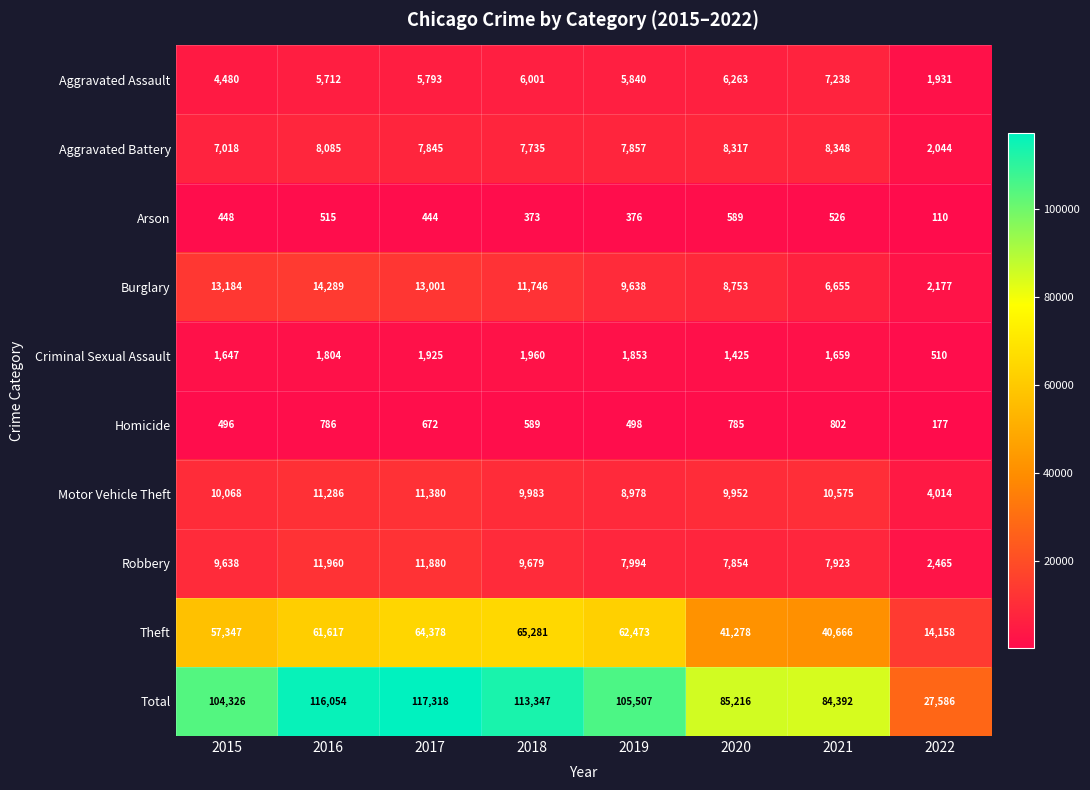

Count the number of categories in the chart.

8